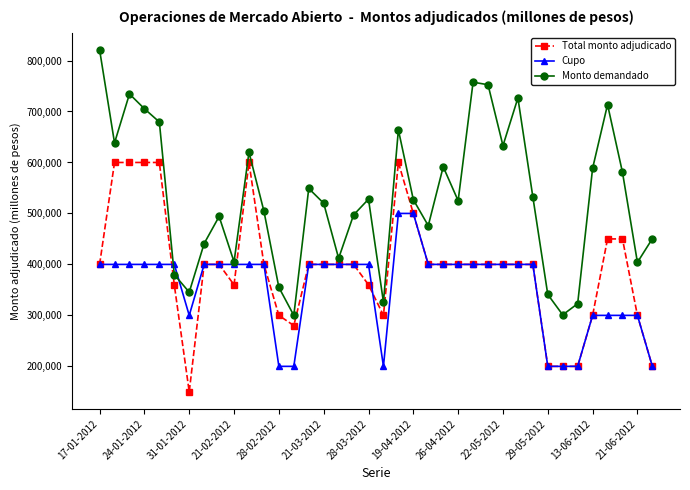

What is the highest value of the Cupo series?

500000